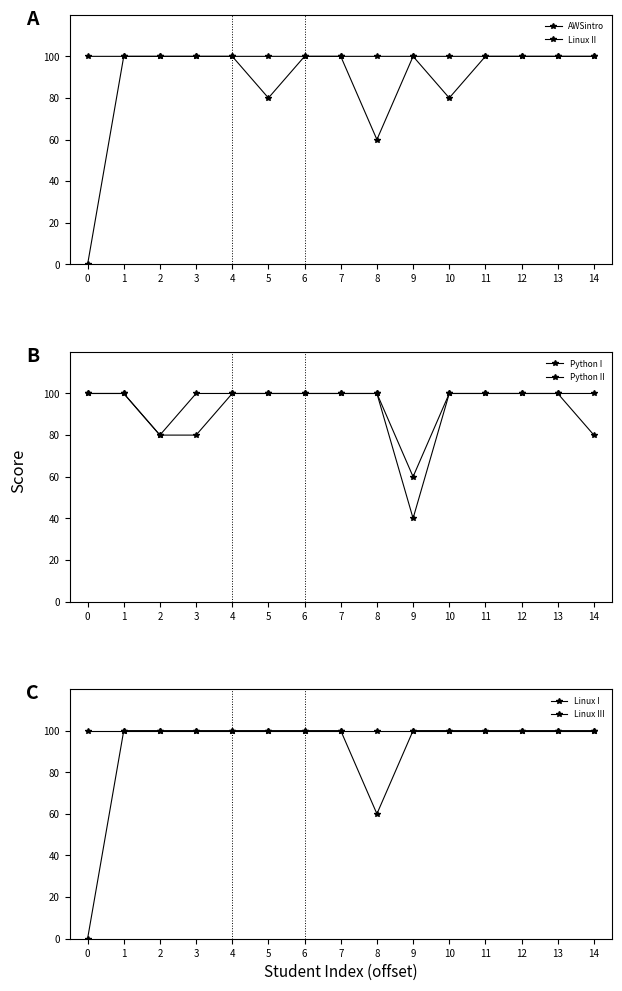

Which series has the largest total across all categories?

Linux I